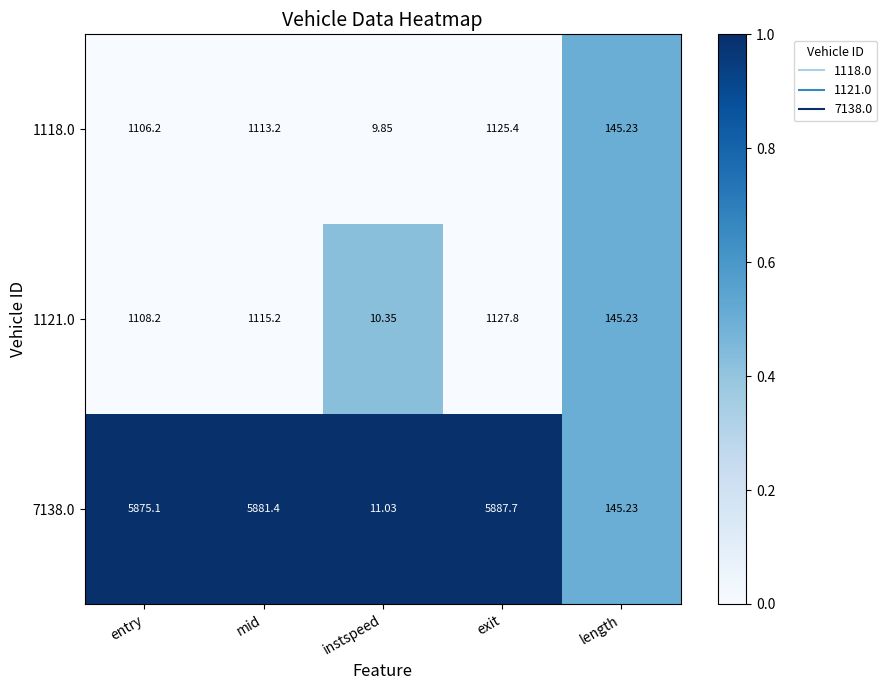

Which series has the largest total across all categories?

7138.0